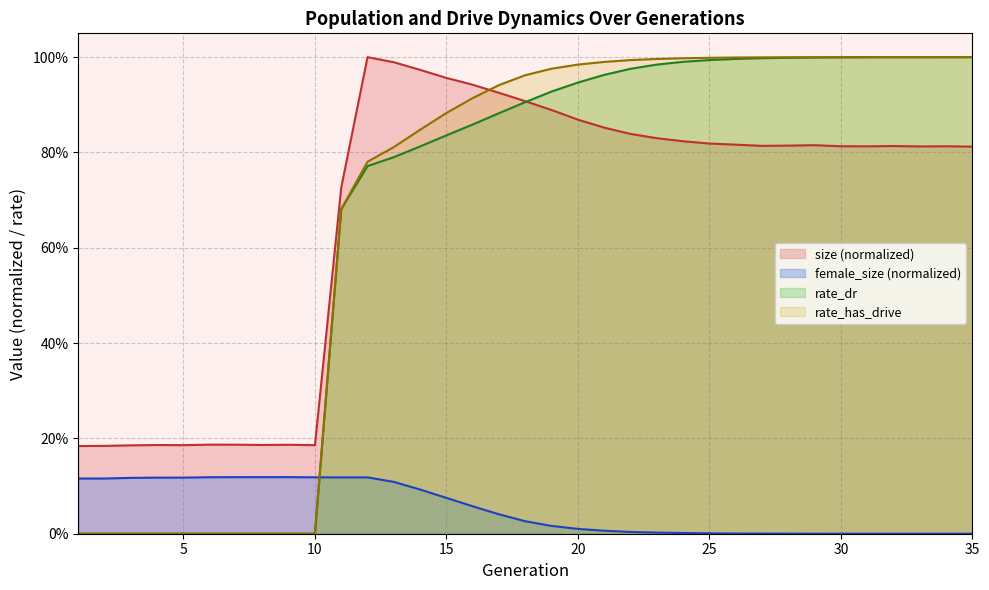

How many positive values does the rate_has_drive series have?

25